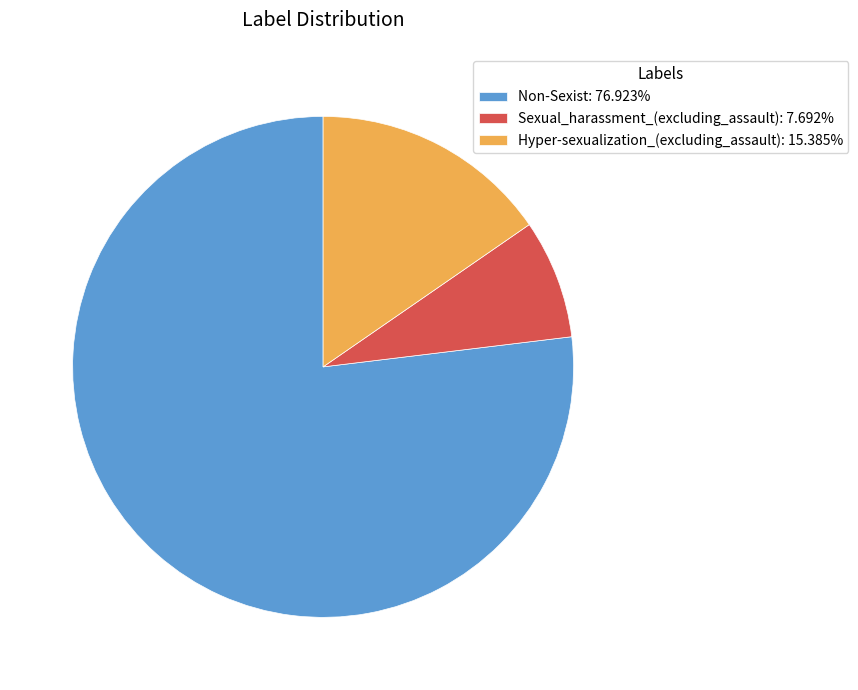

Does Non-Sexist account for over 50% of the chart?

Yes